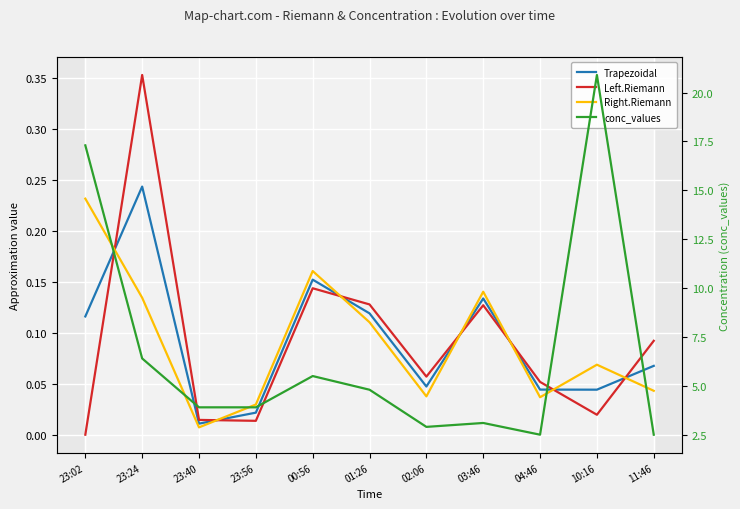

True or false: conc_values has more than 2 points higher than both neighbors.

True